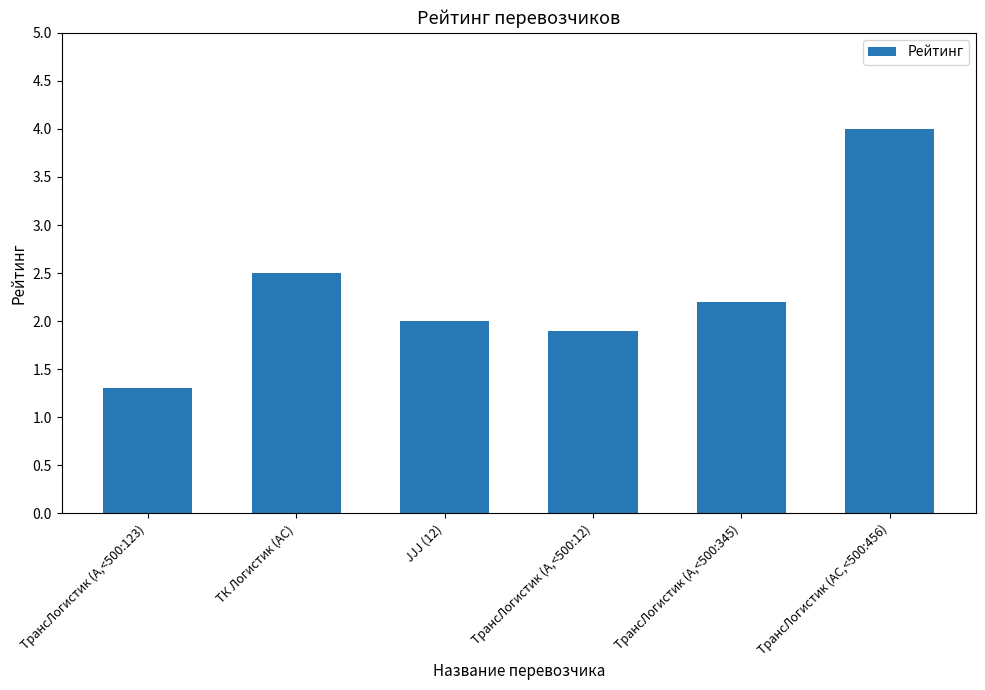

Rank the categories by value from lowest to highest.

ТрансЛогистик (A,<500:123), ТрансЛогистик (A,<500:12), JJJ (12), ТрансЛогистик (A,<500:345), ТК Логистик (AC), ТрансЛогистик (AC,<500:456)